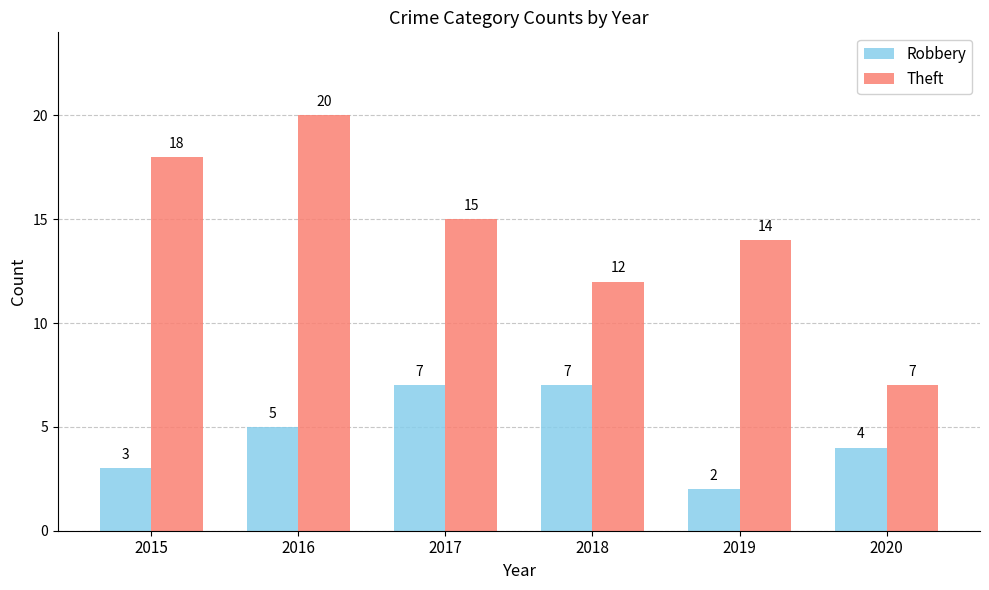

True or false: Theft has a value of 9 at 2019.

False